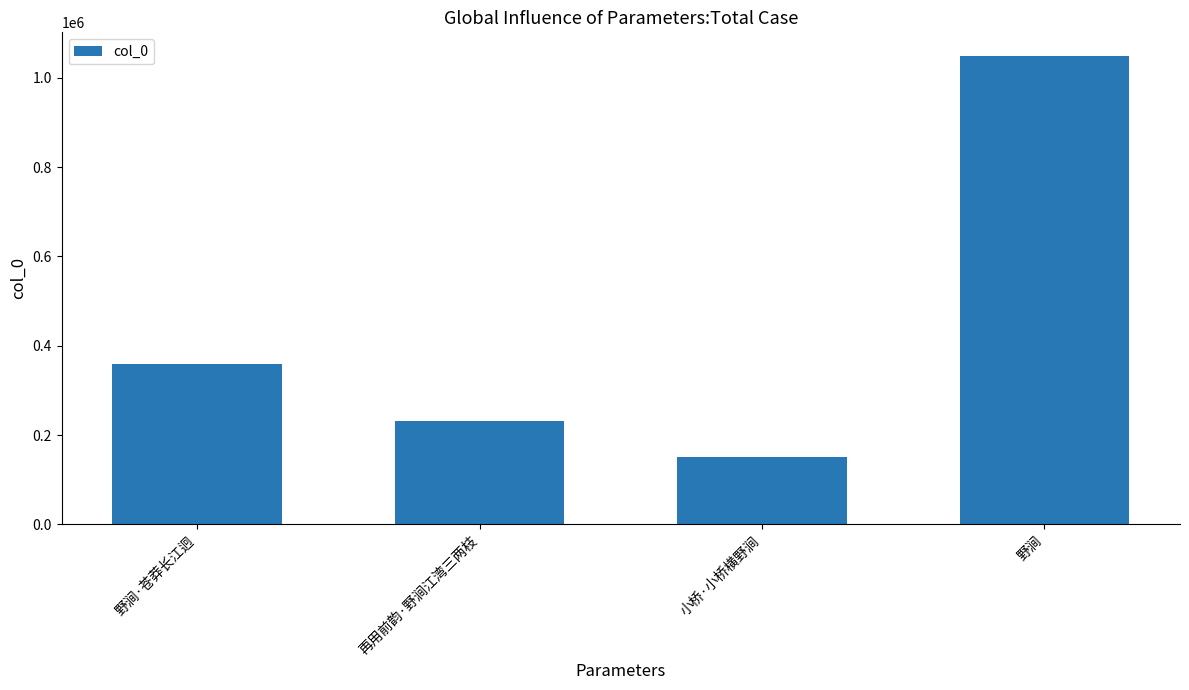

What position from the right is 小桥·小桥横野涧?

2